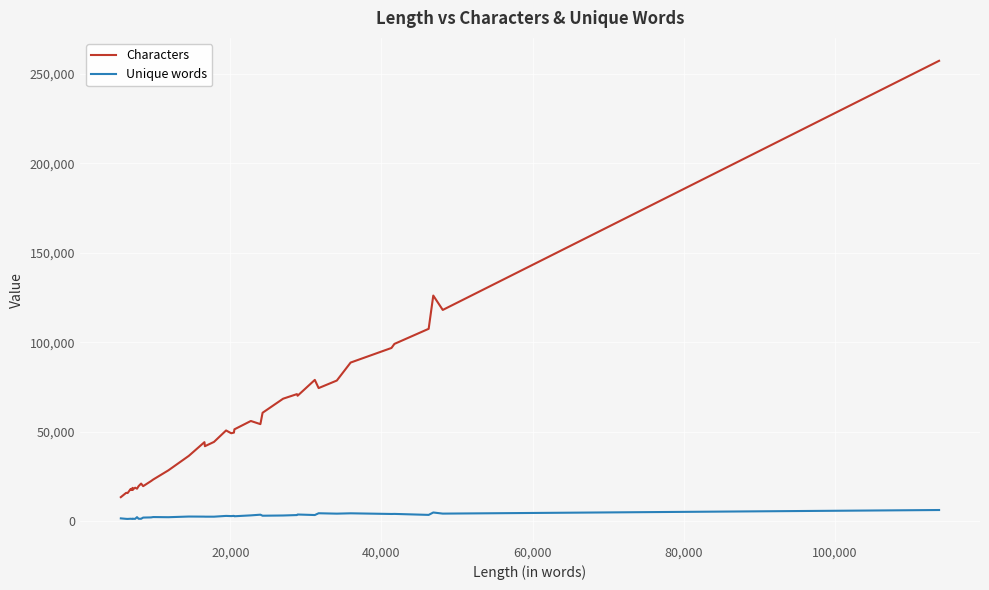

Which series has the largest range (max minus min)?

Characters